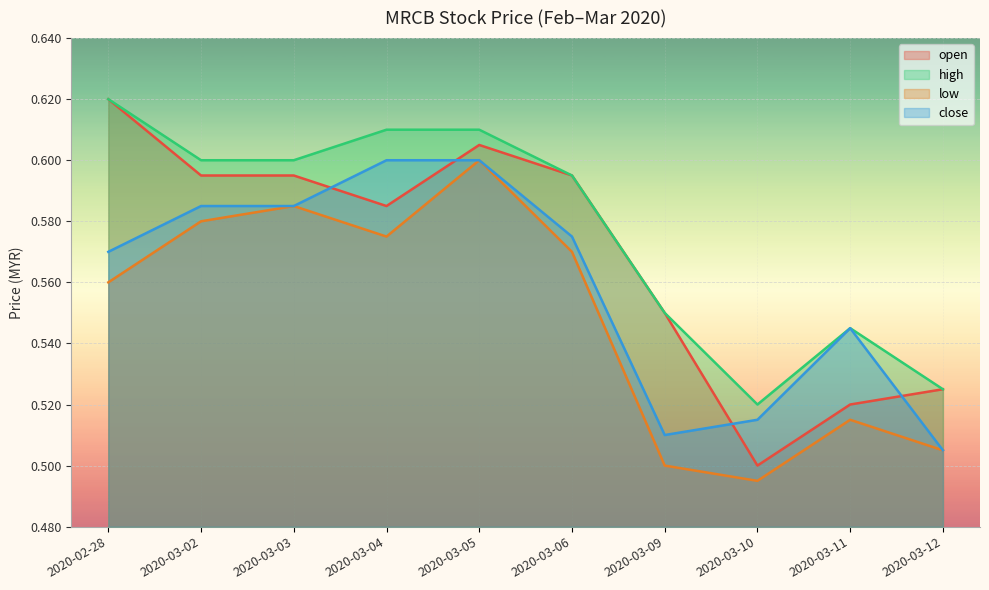

Rank the series at 2020-03-09 from highest to lowest value.

open, high, close, low